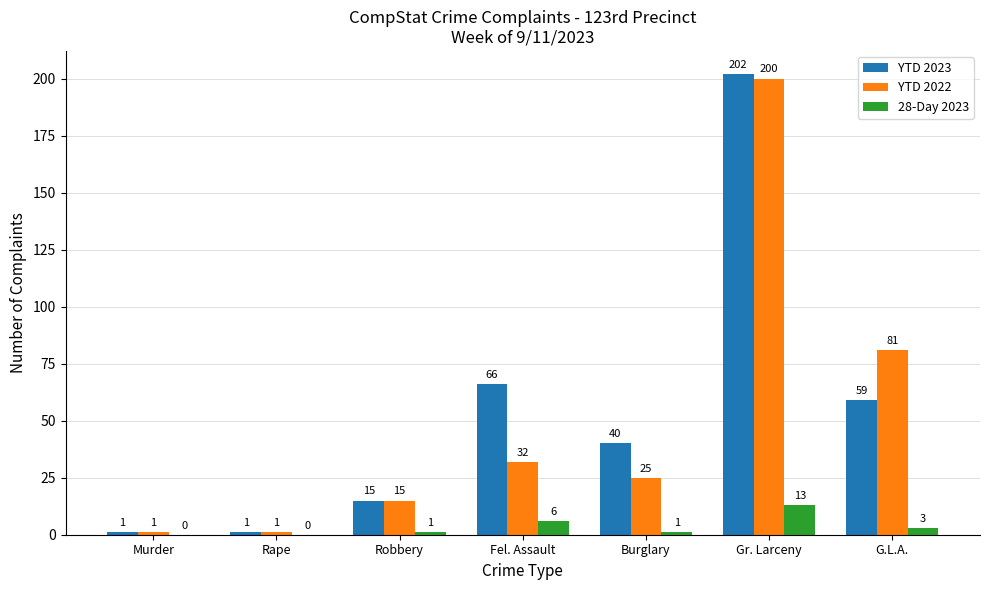

The value of YTD 2023 at Gr. Larceny is 202. True or false?

True